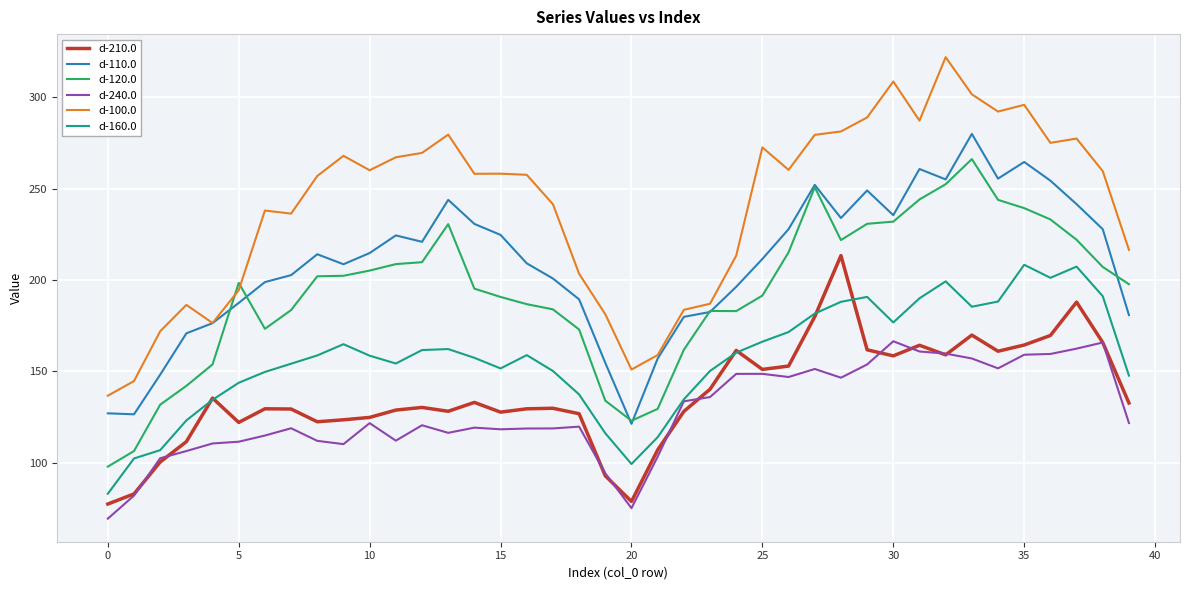

List the series in order of their peak value, lowest first.

d-240.0, d-160.0, d-210.0, d-120.0, d-110.0, d-100.0